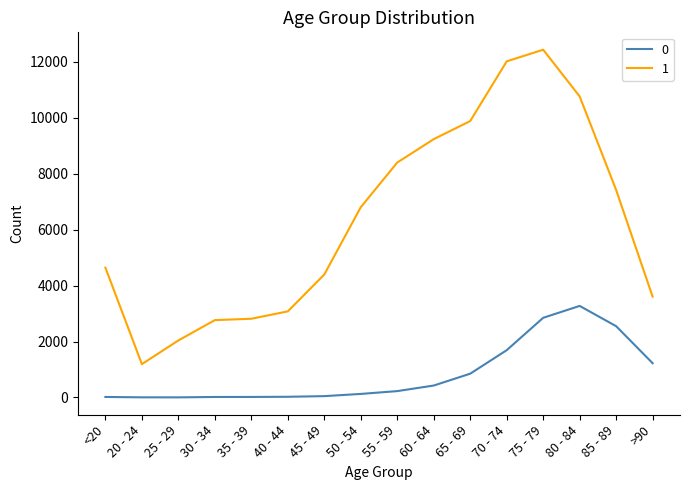

What is the maximum value shown in the chart?

12434